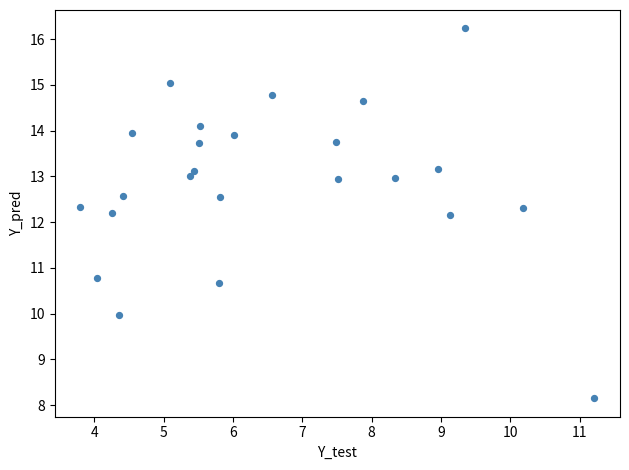

What is the range of X values (max minus min)?

7.4